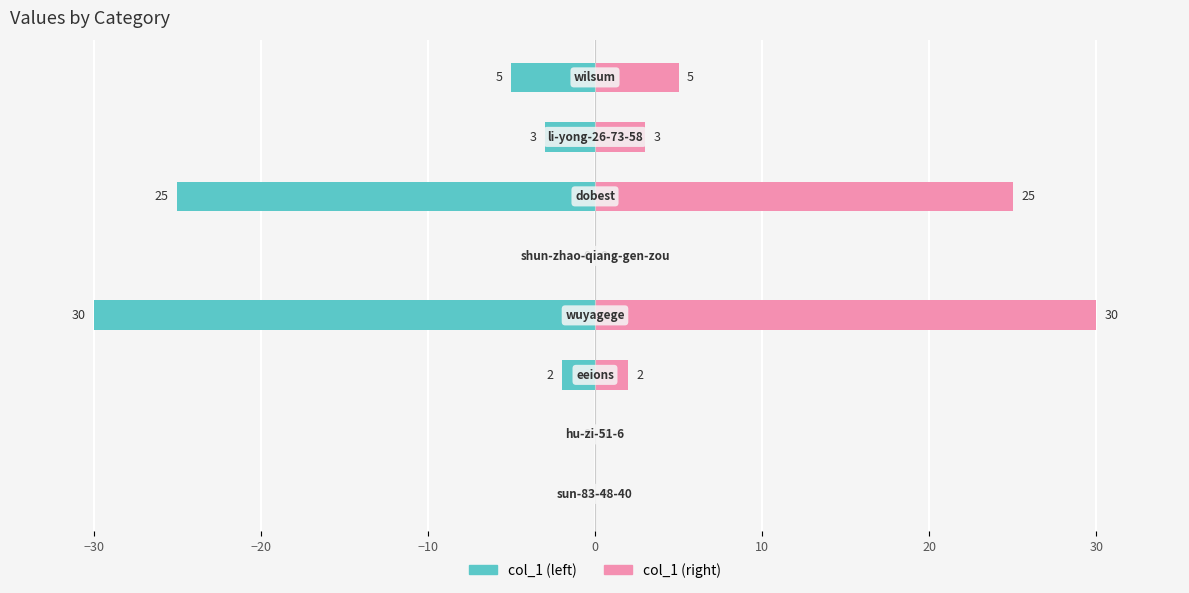

Reading left to right, list all the values displayed in this chart.

col_1 (left): −40=0	−30=0	−20=-2	−10=-30	0=0	10=-25	20=-3	30=-5
col_1 (right): −40=0	−30=0	−20=2	−10=30	0=0	10=25	20=3	30=5